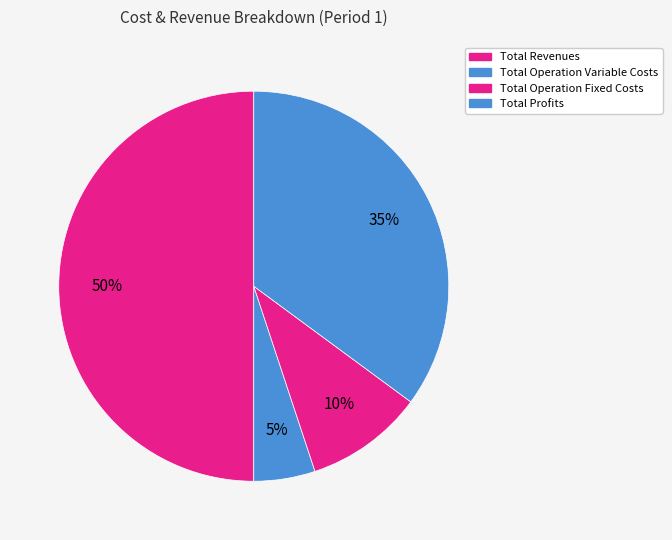

How many slices are in this pie chart?

4